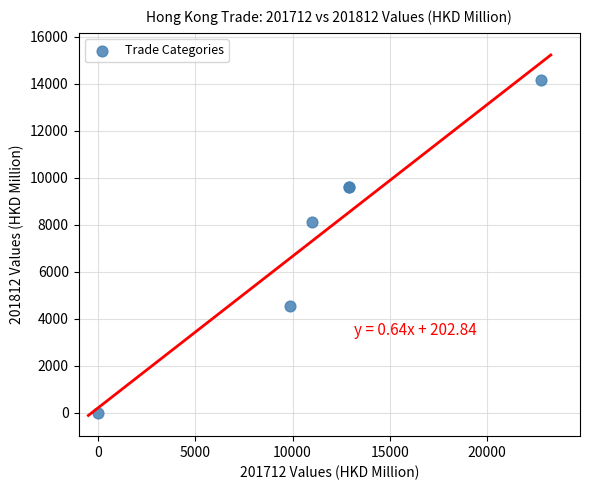

What Y value in the scatter plot is closest to 7080?

8102.6